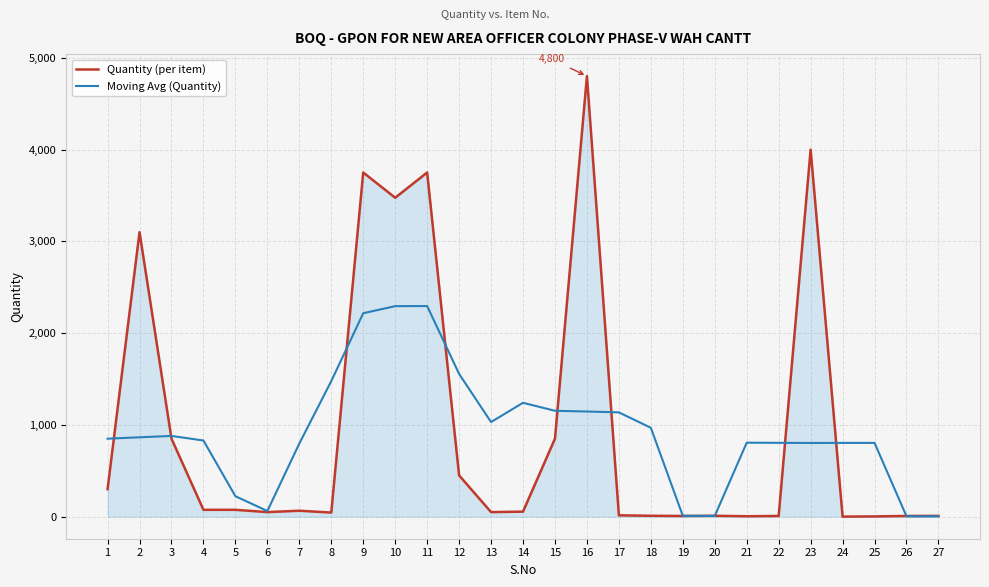

Which series has the widest spread of values?

Quantity (per item)